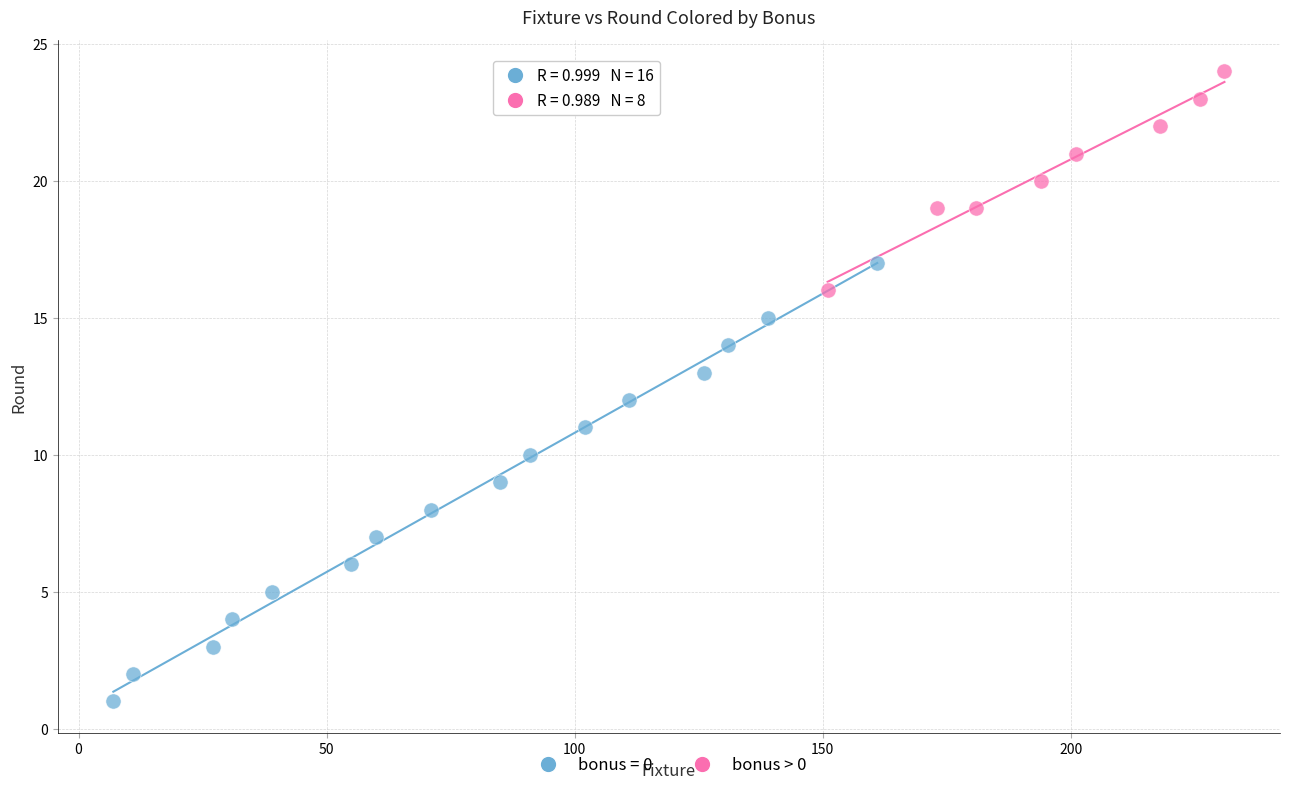

Which series has the widest spread of Y values?

bonus = 0